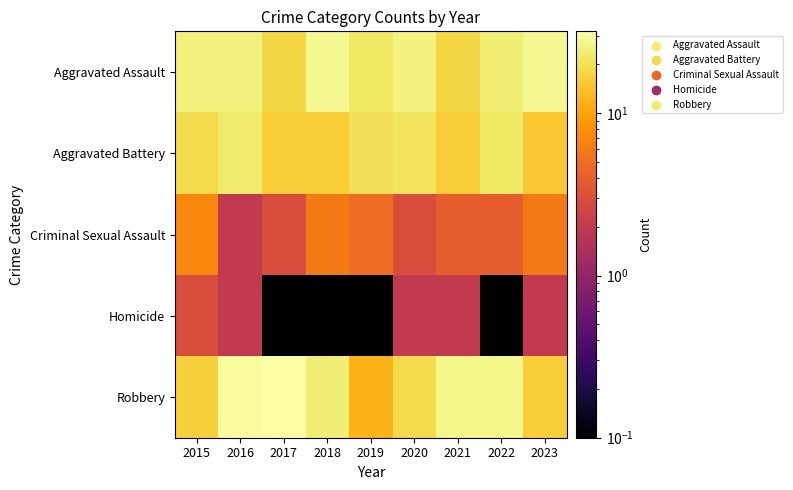

Rank the series at 2016 from highest to lowest value.

Robbery, Aggravated Assault, Aggravated Battery, Criminal Sexual Assault, Homicide